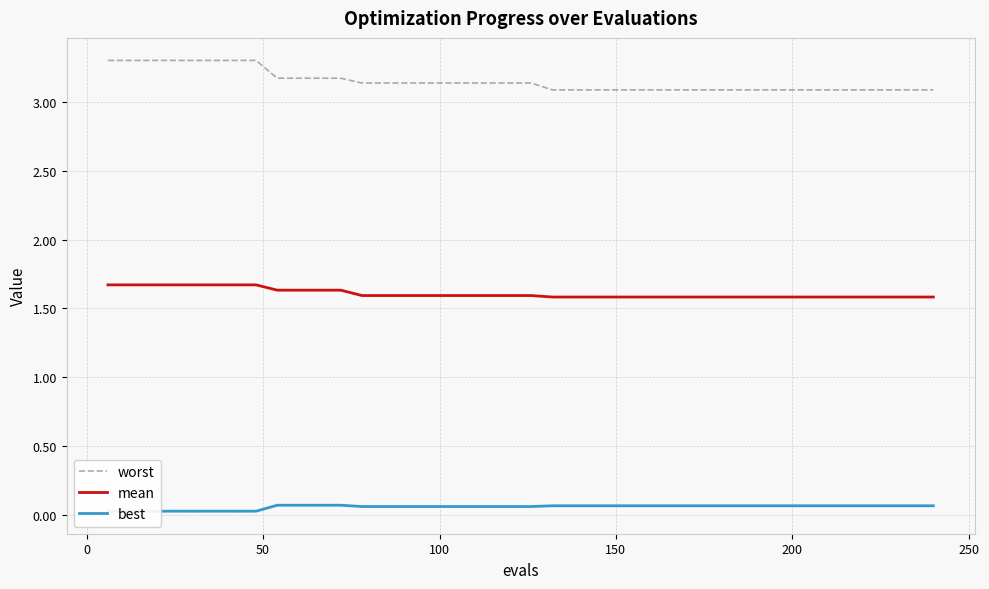

True or false: mean and worst intersect in this chart.

False